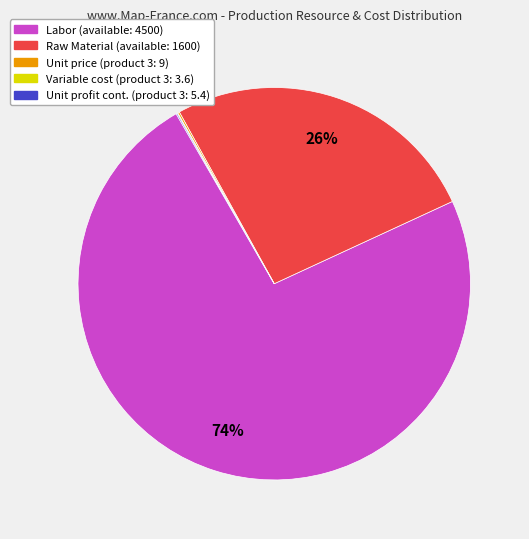

What is the majority slice?

Labor